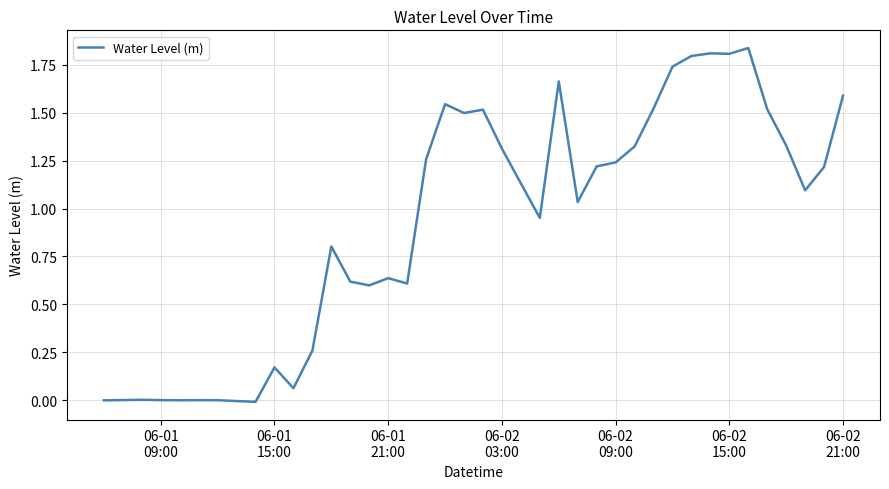

Is this an area chart (filled region under the line)?

No